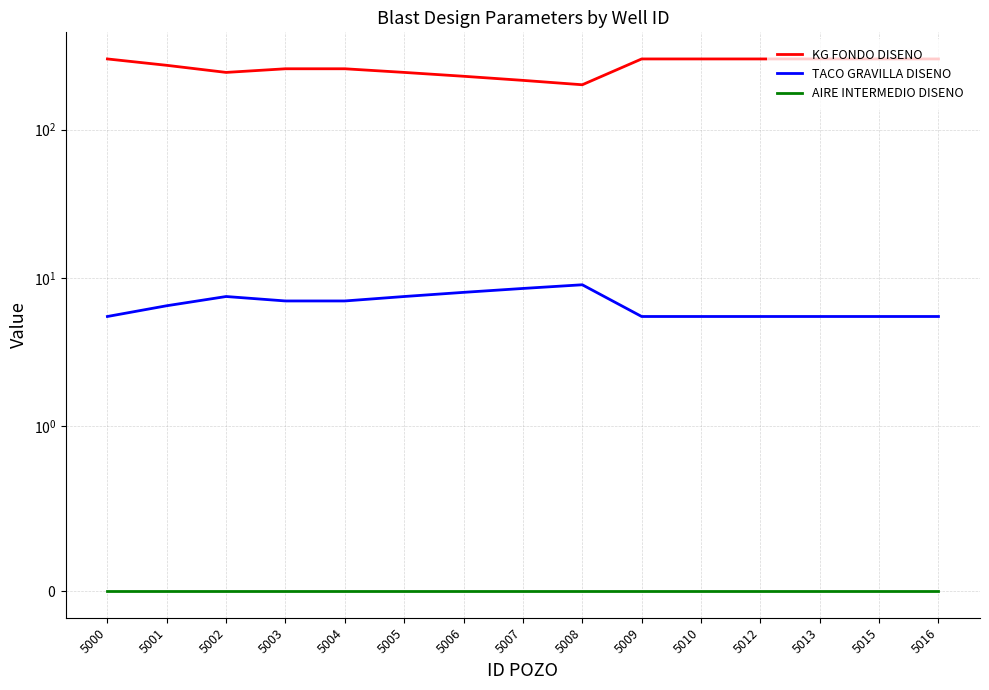

What are all the series names shown in the legend?

KG FONDO DISENO, TACO GRAVILLA DISENO, AIRE INTERMEDIO DISENO